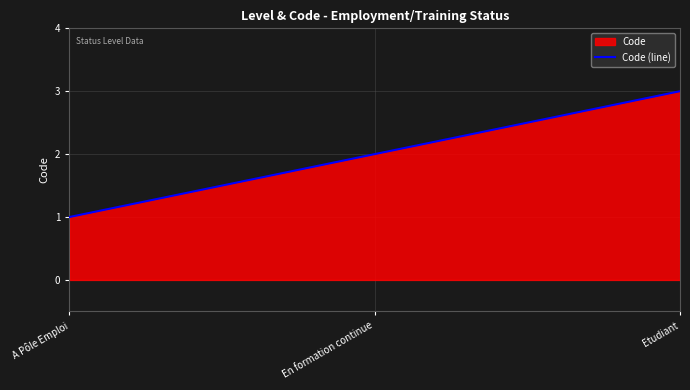

Which category has the lowest value across all series?

A Pôle Emploi